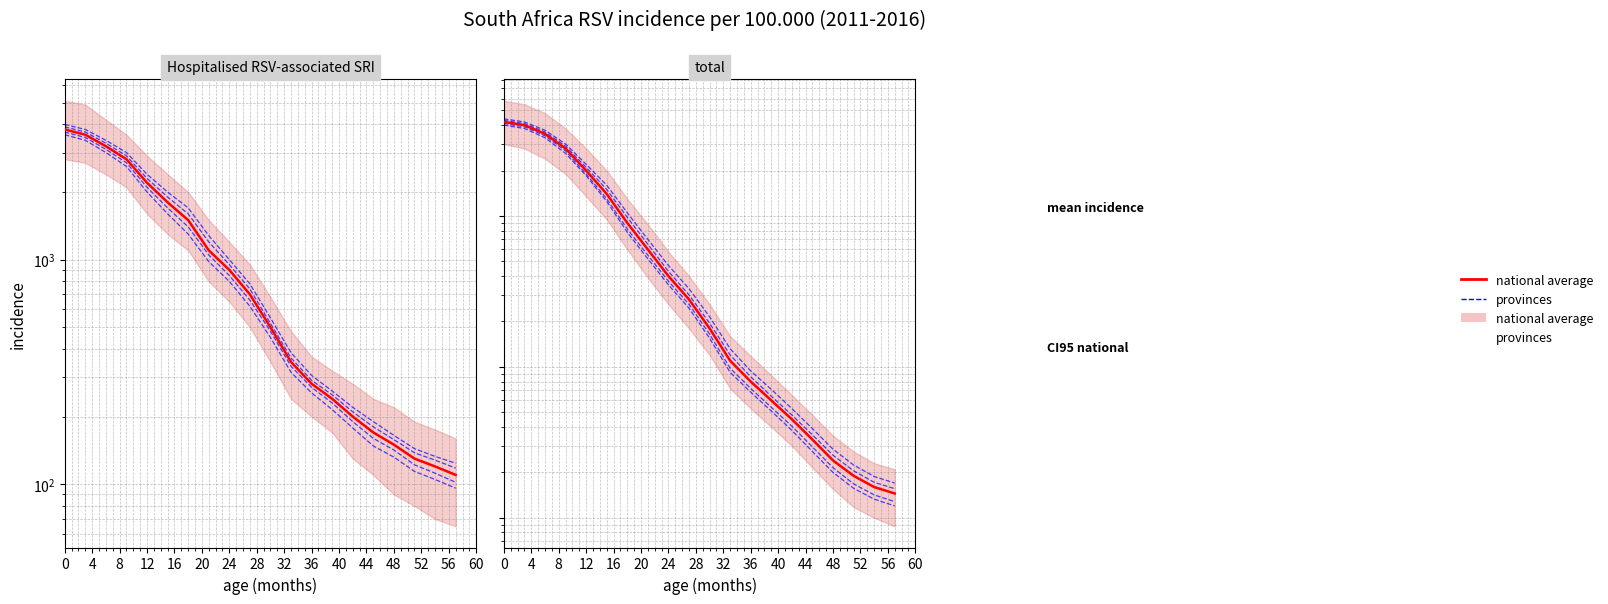

Is it true that national average equals 7688 at 12?

False